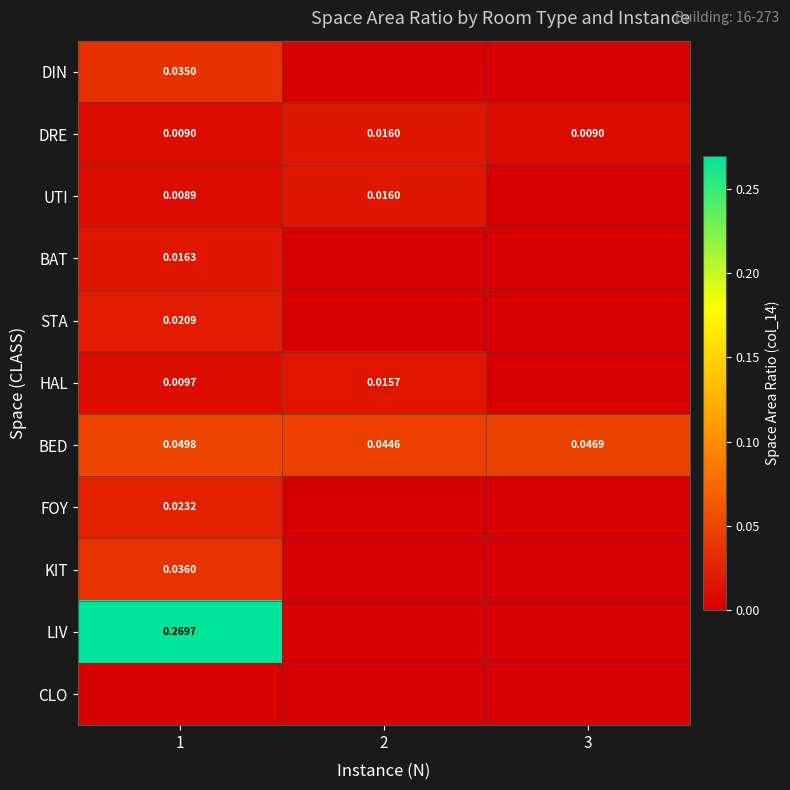

What is the difference between the highest and lowest values at 1?

0.3